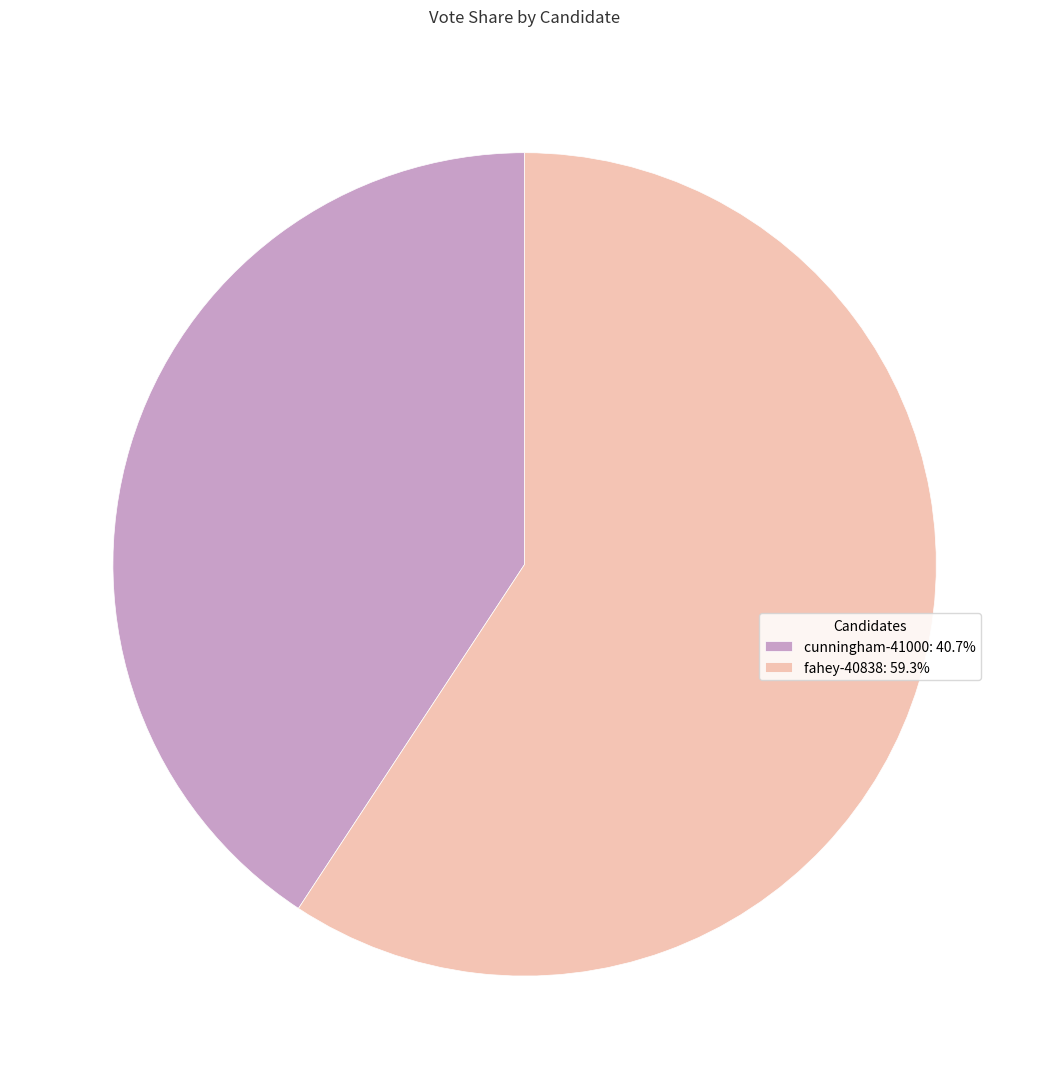

Do cunningham-41000 and fahey-40838 together represent more than half of the pie?

Yes